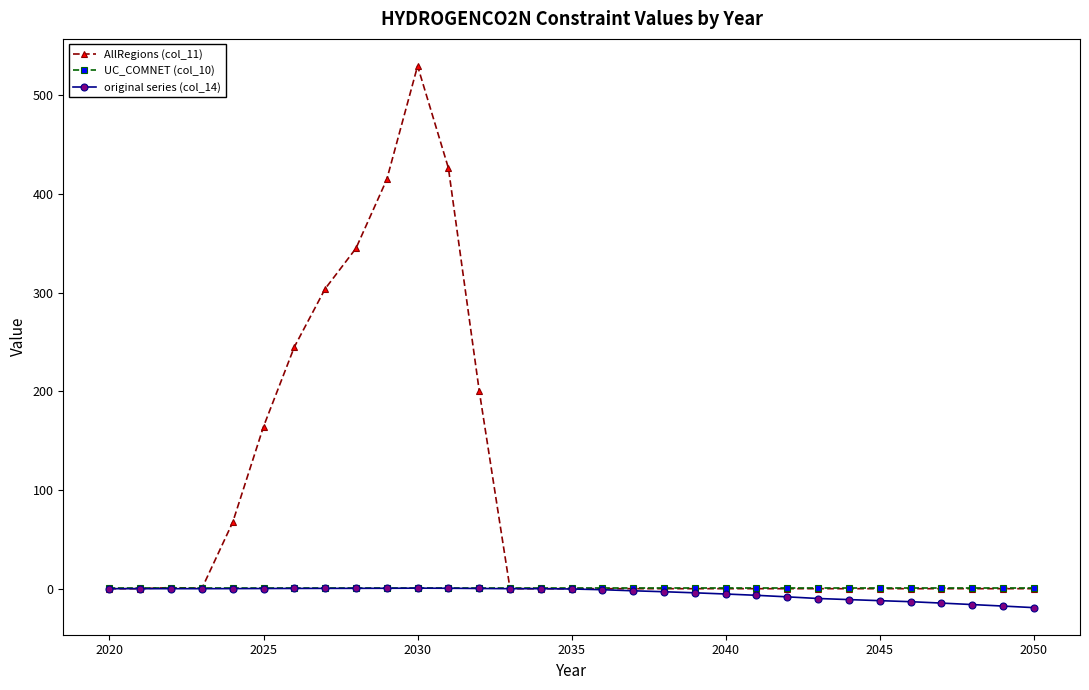

How many series are shown in this chart?

3